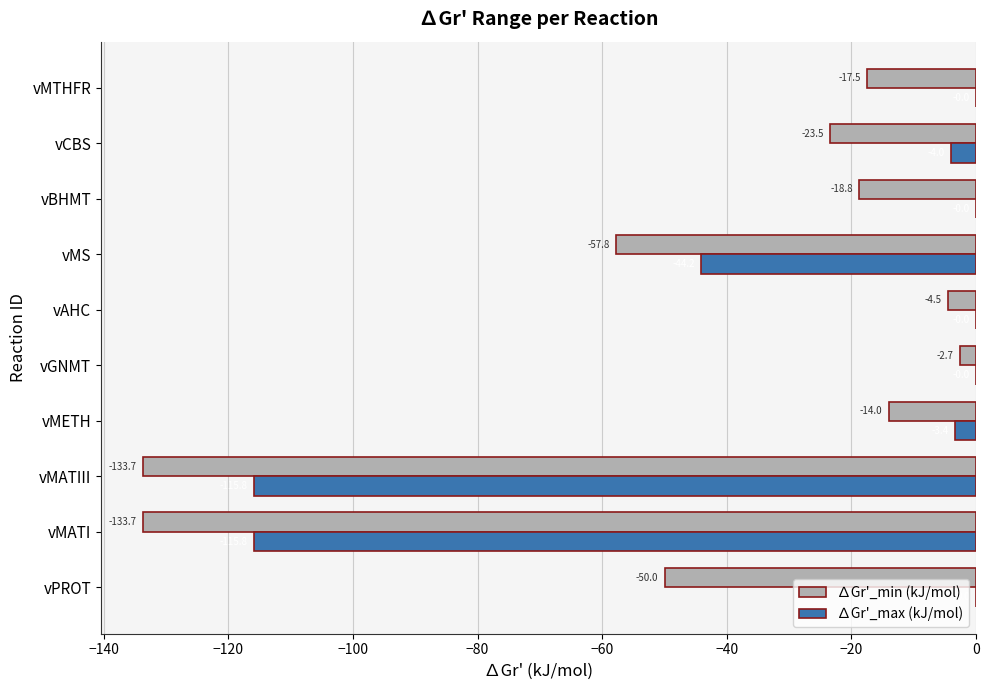

Is the value of ∆Gr'_min (kJ/mol) at vBHMT greater than the value of ∆Gr'_max (kJ/mol) at vPROT?

No